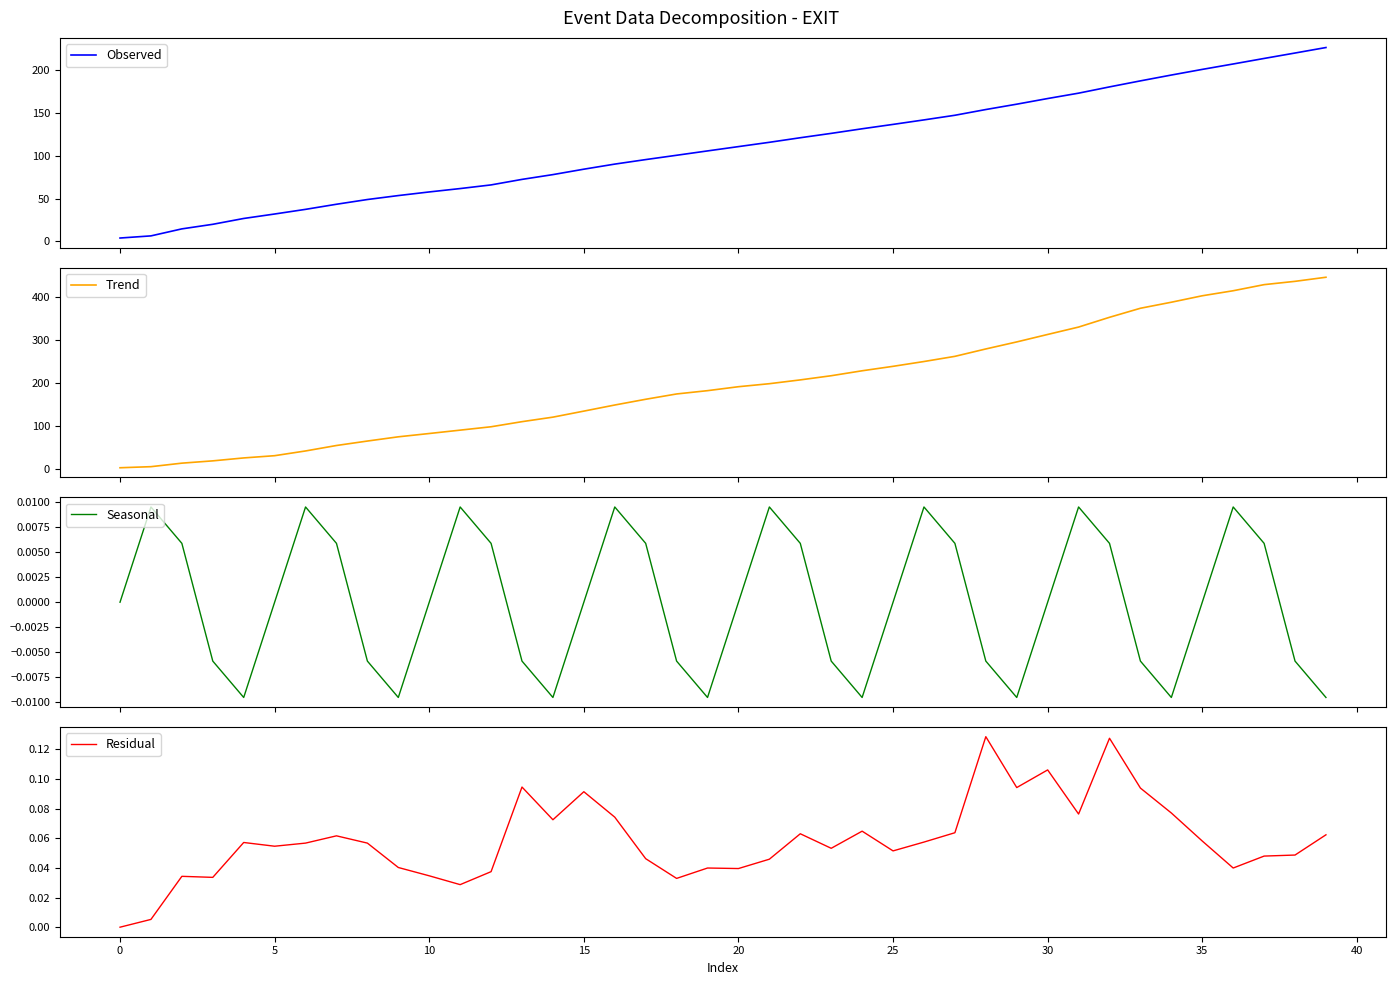

What is the label of the 29th point from the right?

11